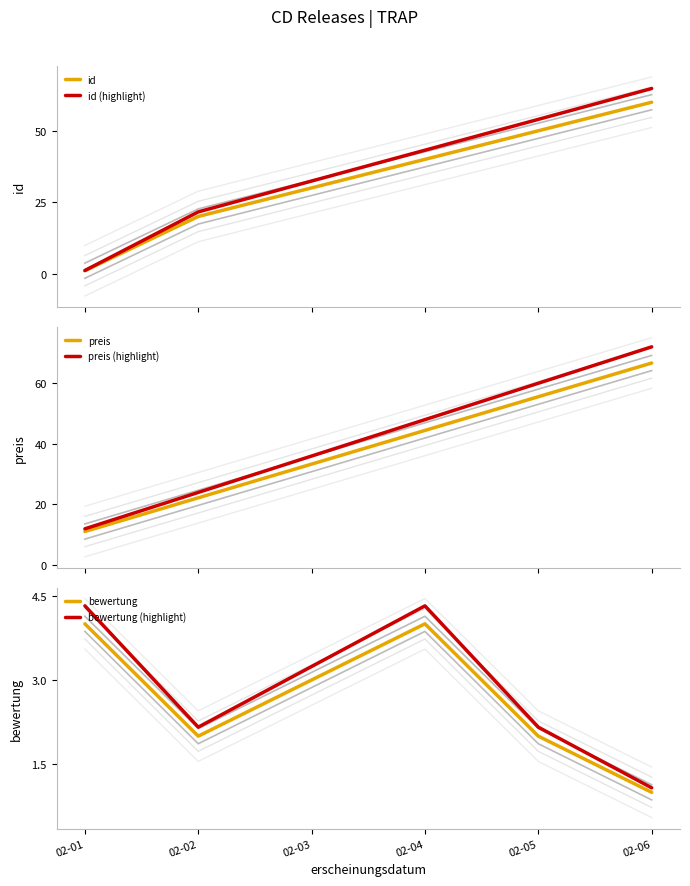

What are all the series names shown in the legend?

id, id (highlight), preis, preis (highlight), bewertung, bewertung (highlight)